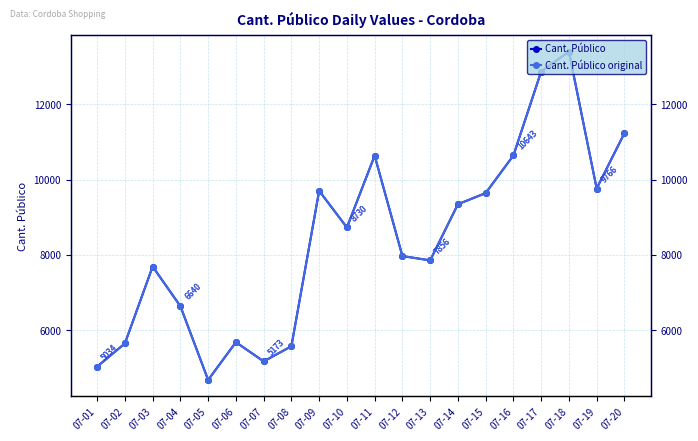

Which has a higher value, 07-17 or 07-15?

07-17